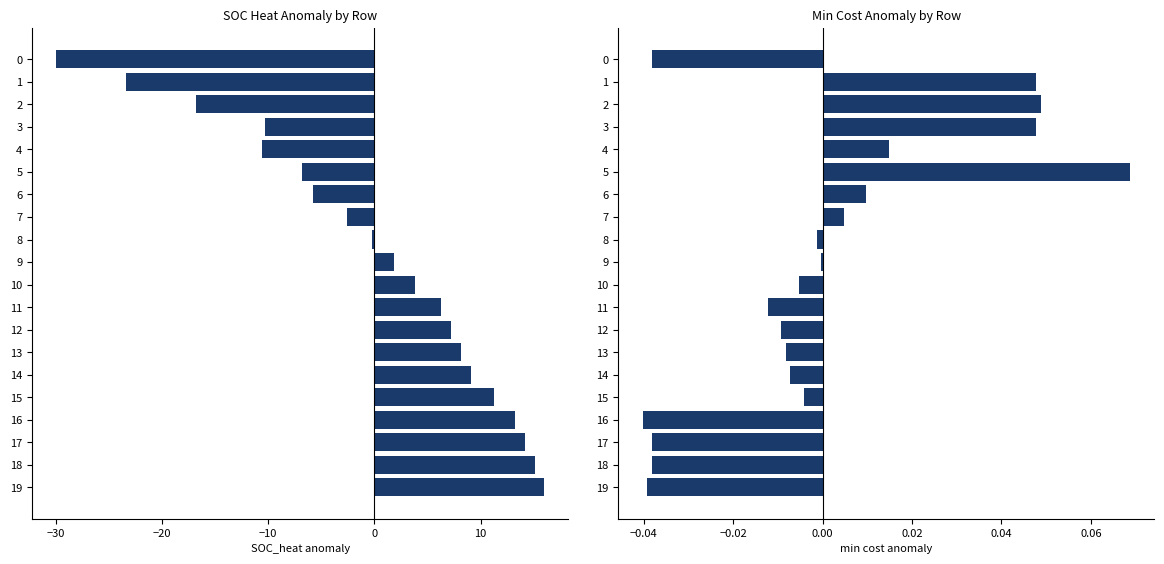

How many groups of bars are there?

20